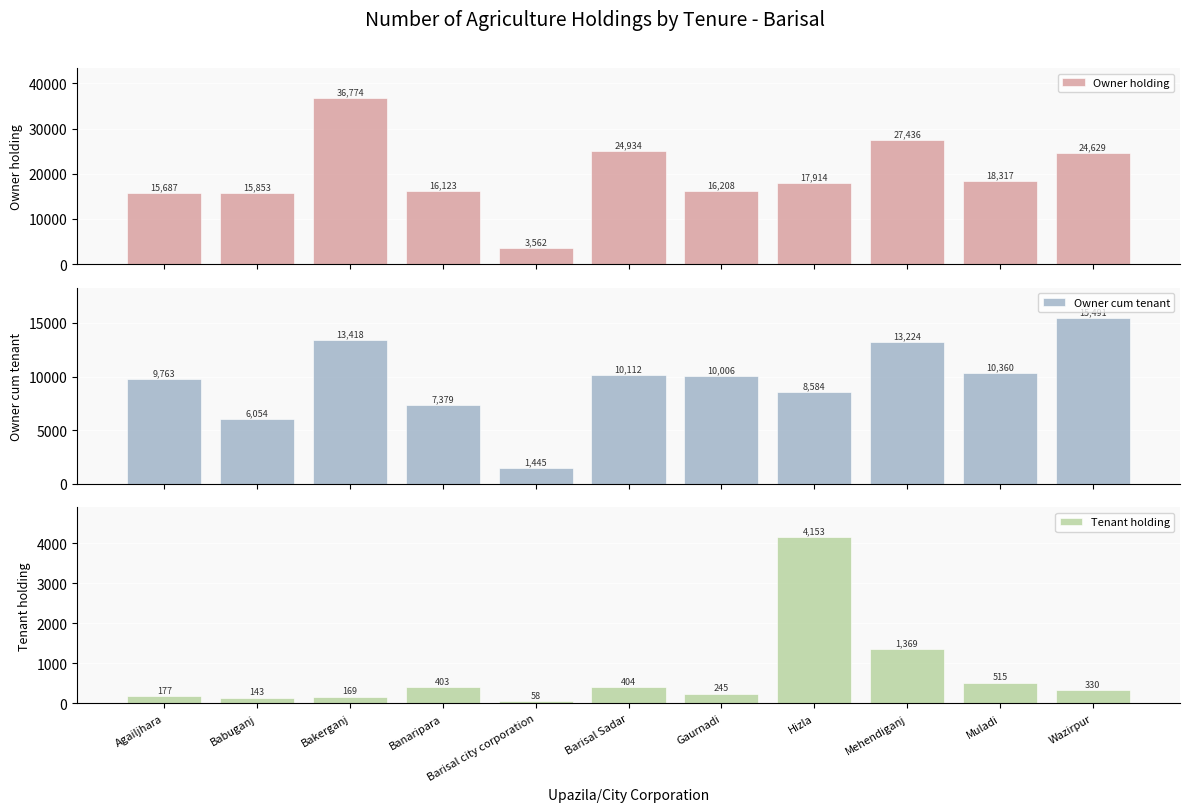

Does the chart contain stacked bars?

No